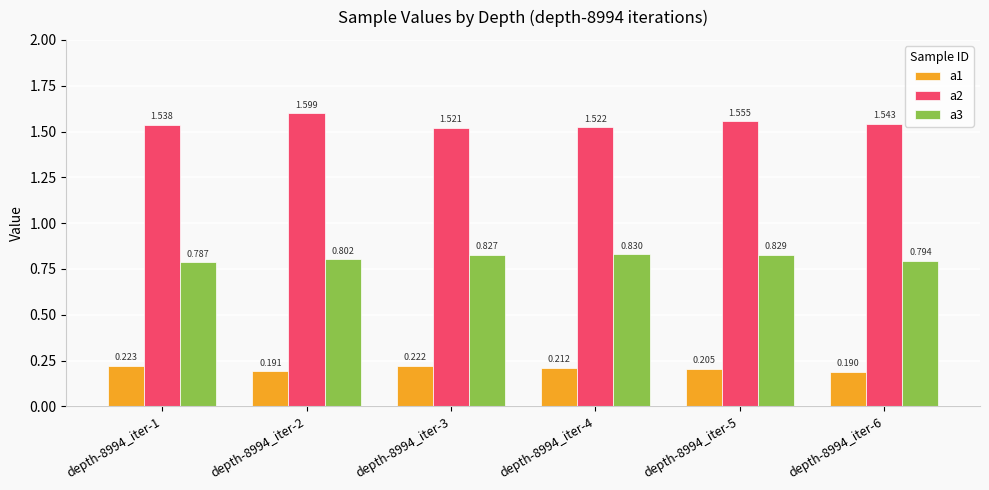

At which label does a1 reach its minimum?

depth-8994_iter-6